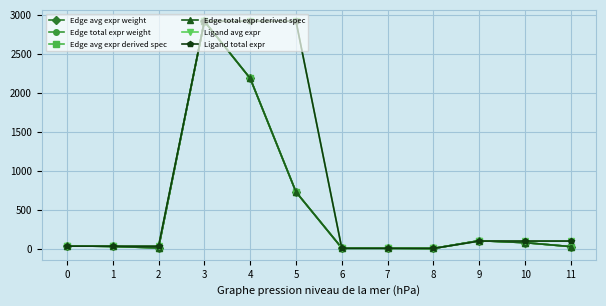

How many lines are shown in the chart?

6